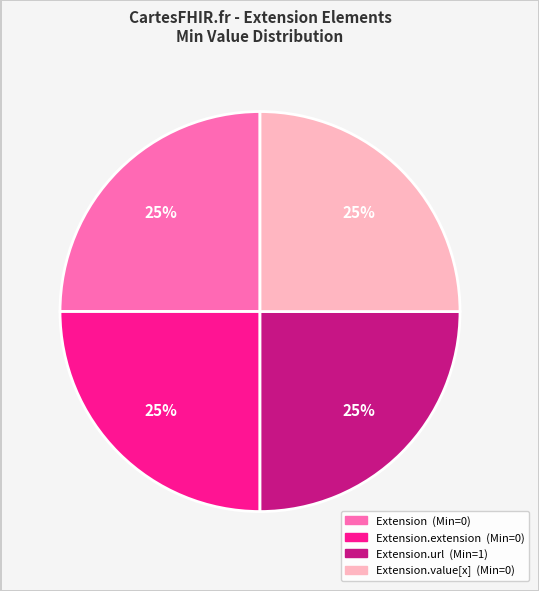

To the nearest percent, what is the average slice percentage?

25%